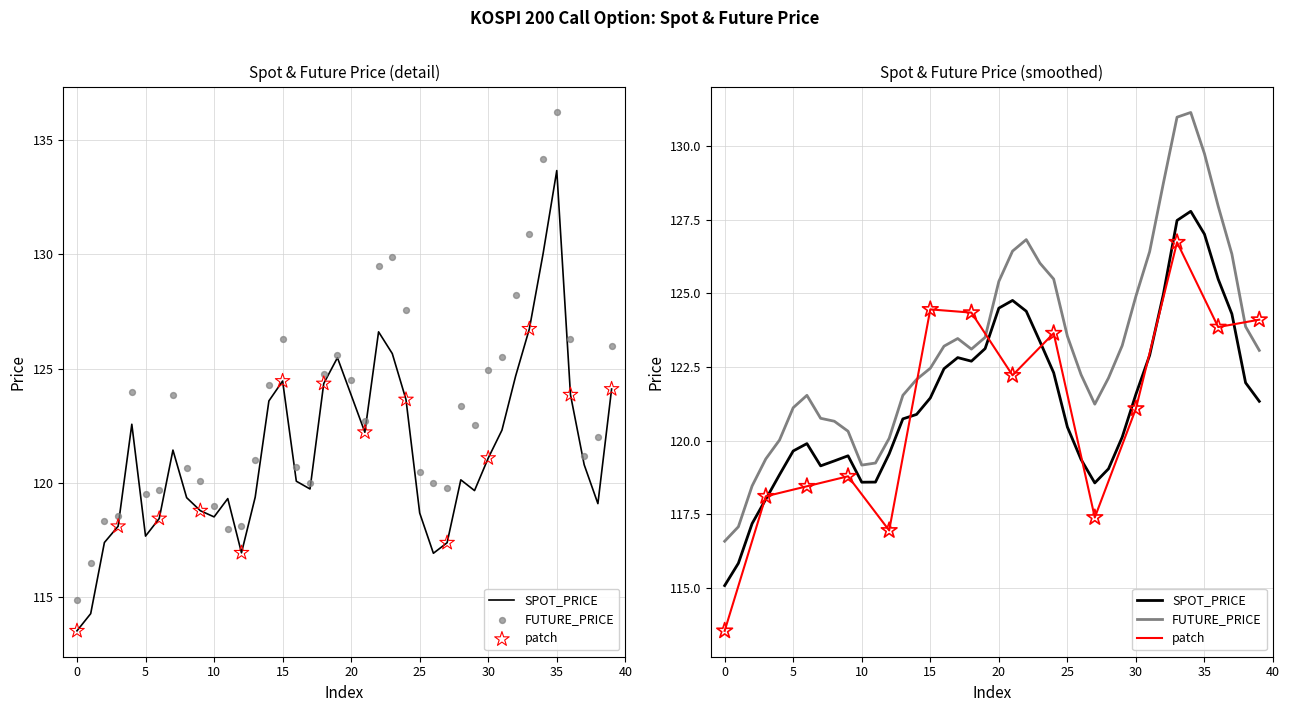

Which series reaches the maximum Y coordinate?

FUTURE_PRICE